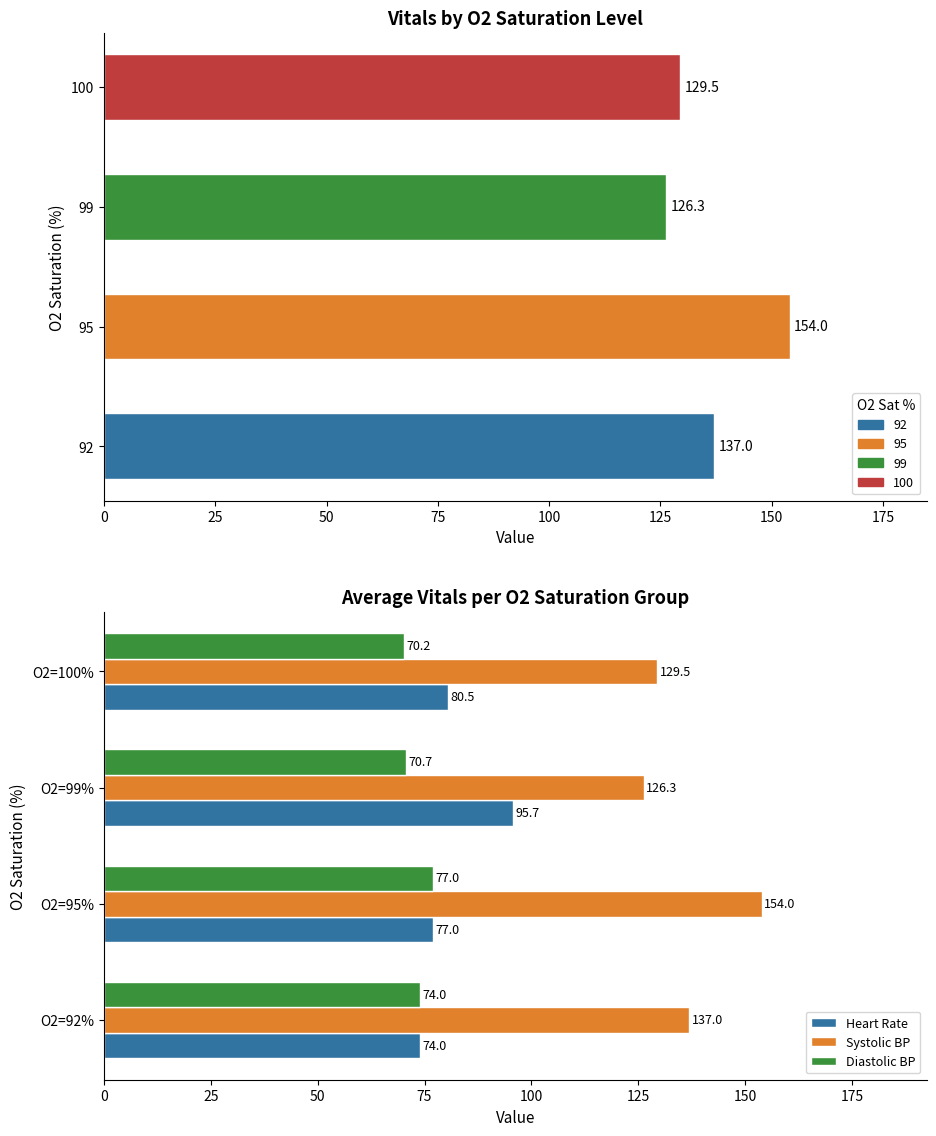

What is the difference between the maximum and minimum values in the Heart Rate series?

21.7